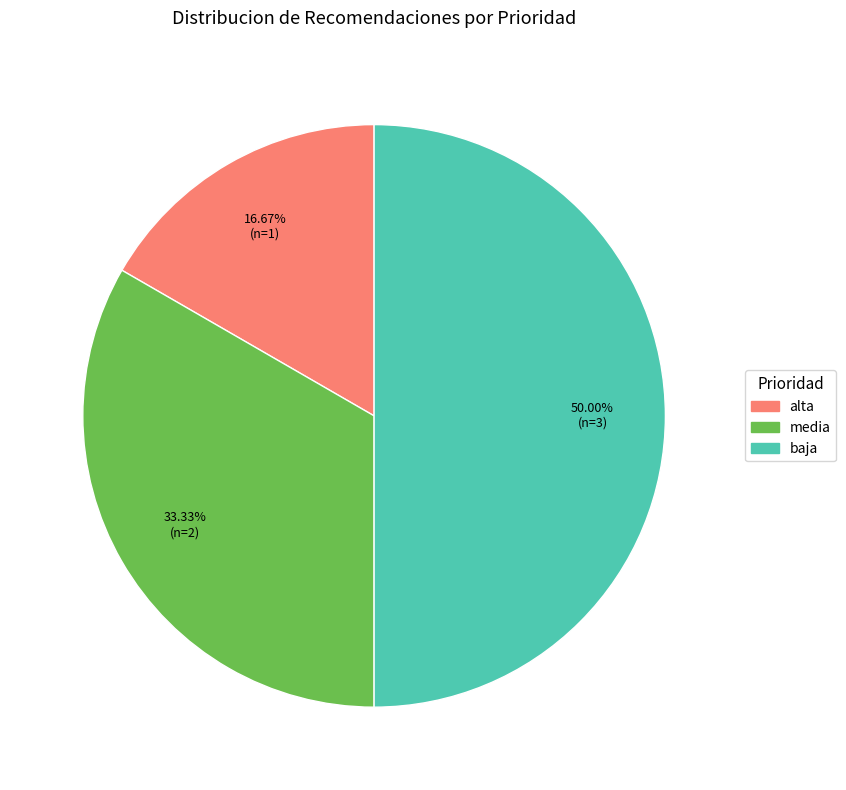

Which slice is the largest?

baja